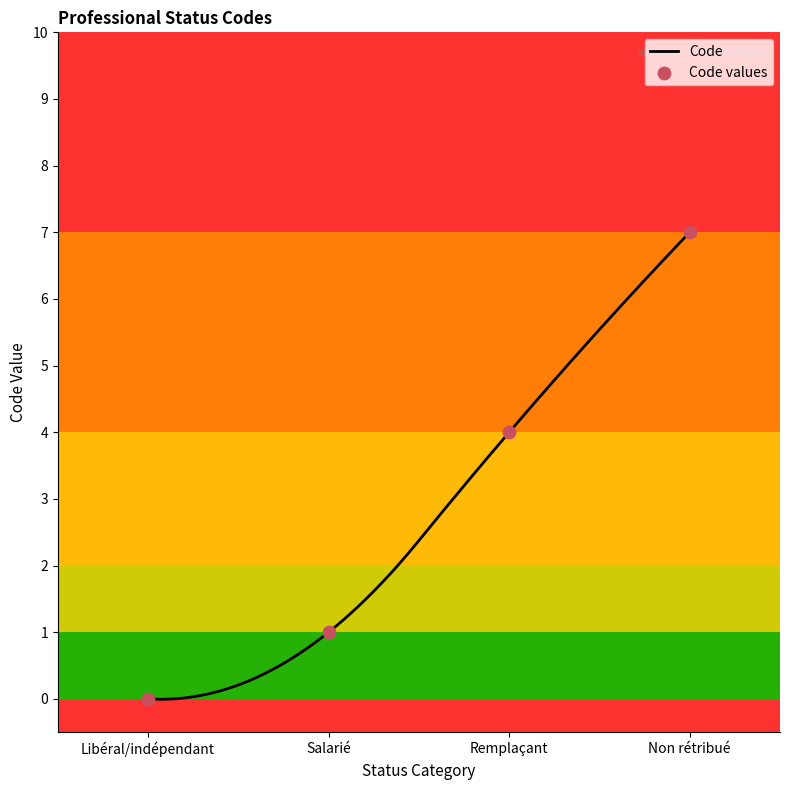

Between Non rétribué and Libéral/indépendant, which is larger?

Non rétribué